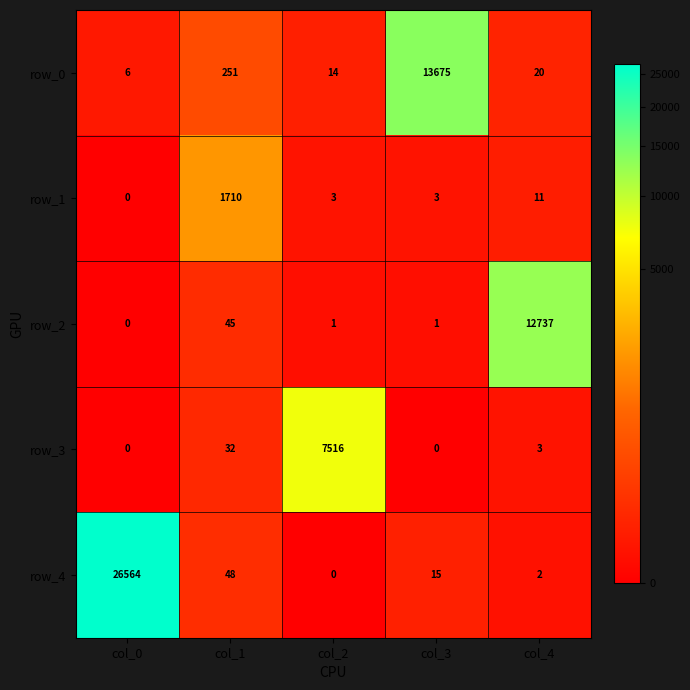

Which series changed the most between col_1 and col_3?

row_0